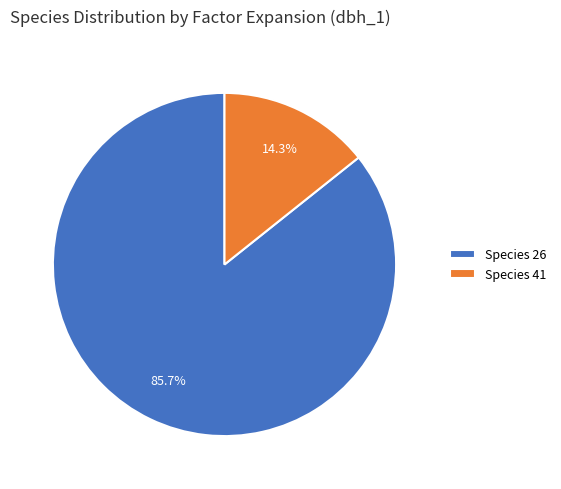

What is the total percentage of Species 26 and Species 41?

100.0%